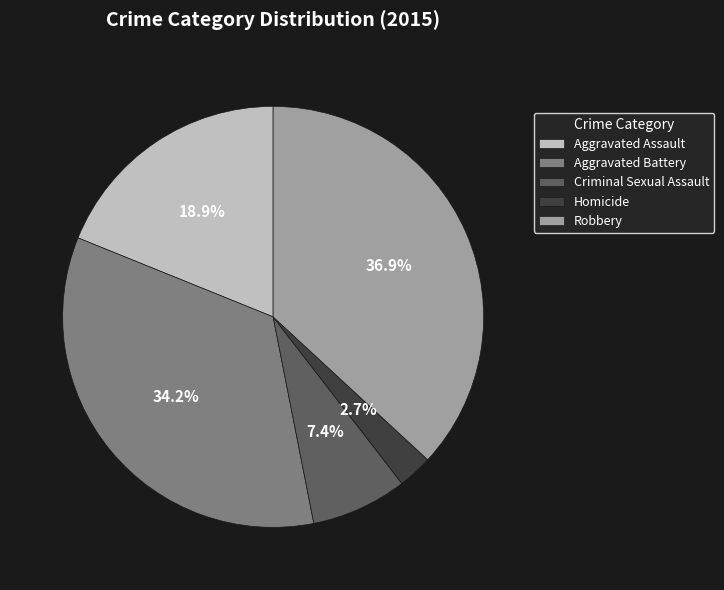

What percentage do Criminal Sexual Assault and Aggravated Assault together represent?

26.3%